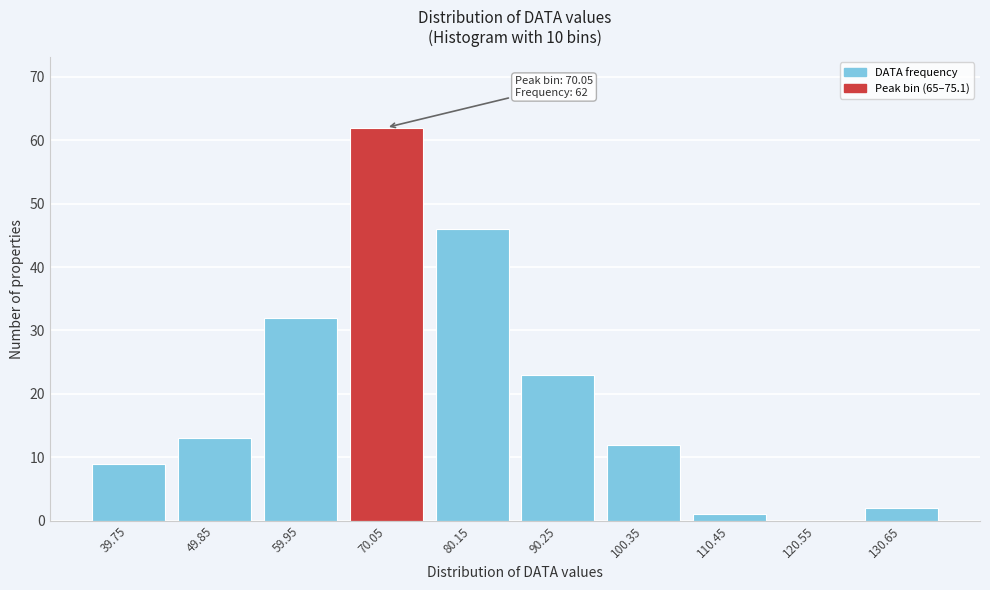

Reading right to left, what are all the values shown in this chart?

130.65=2	120.55=0	110.45=1	100.35=12	90.25=23	80.15=46	70.05=62	59.95=32	49.85=13	39.75=9